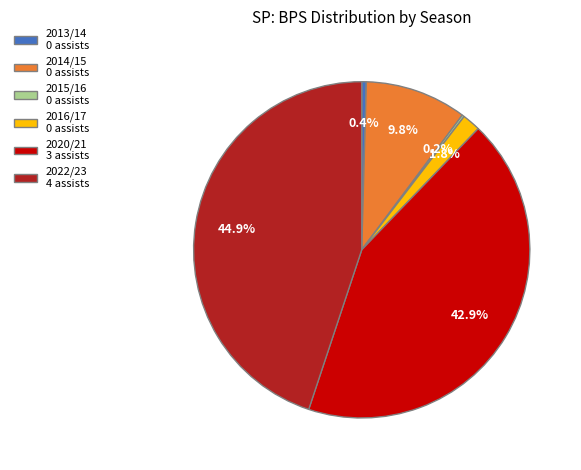

Combined, what portion of the pie is 2022/23 4 assists and 2016/17 0 assists?

46.7%